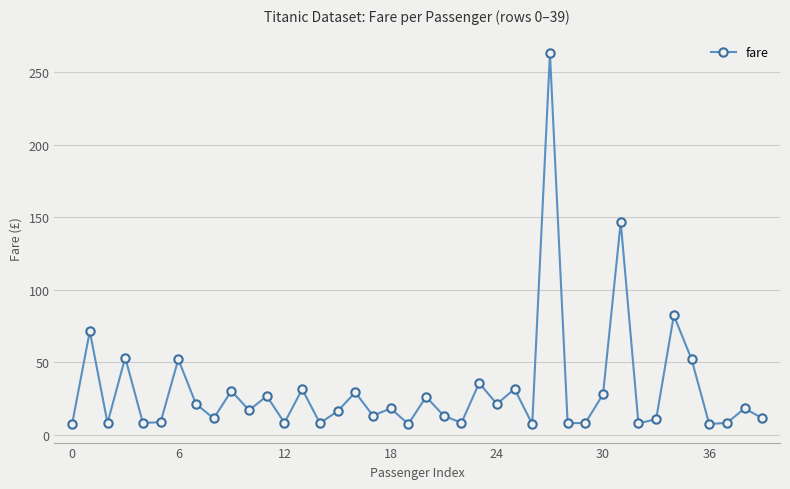

What is the sum of all values?

1236.2